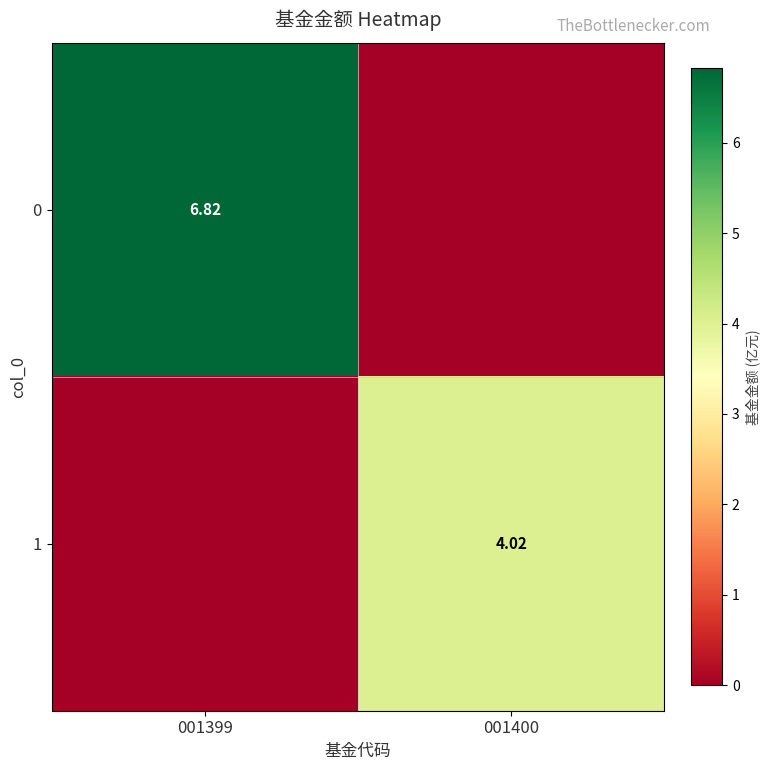

What is the sum of all 0 values?

6.8